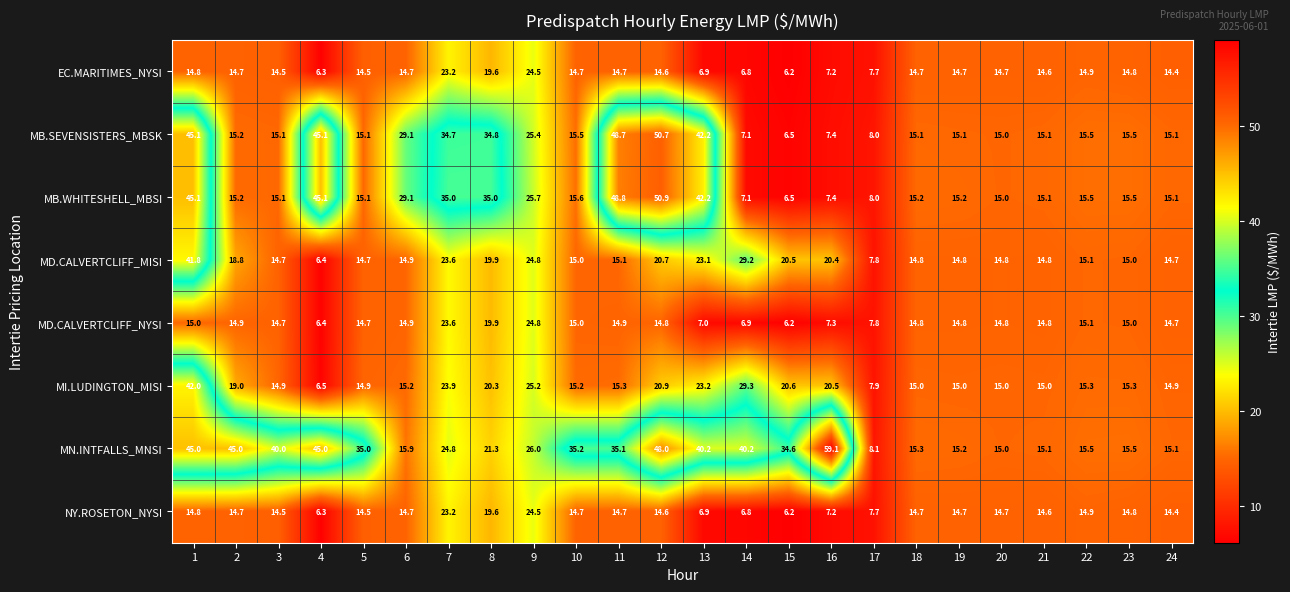

Where is NY.ROSETON_NYSI nearest to the value 15?

22